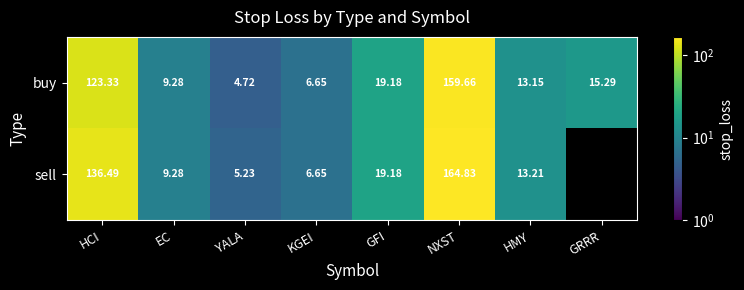

How many data points in buy are less than 15?

4